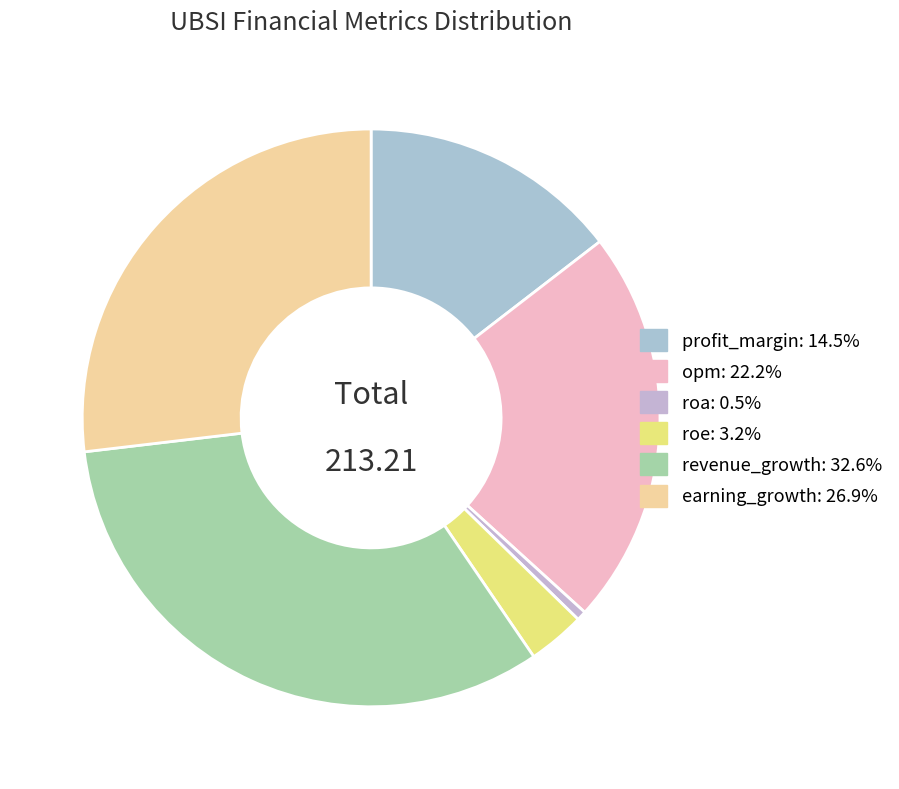

Which category has the smallest portion of the pie?

roa